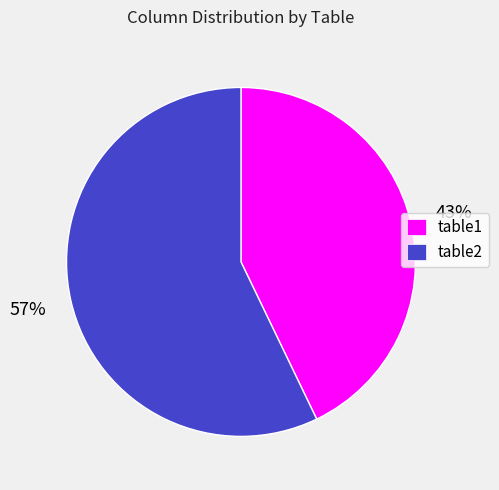

Is the sum of table1 and table2 greater than half?

Yes